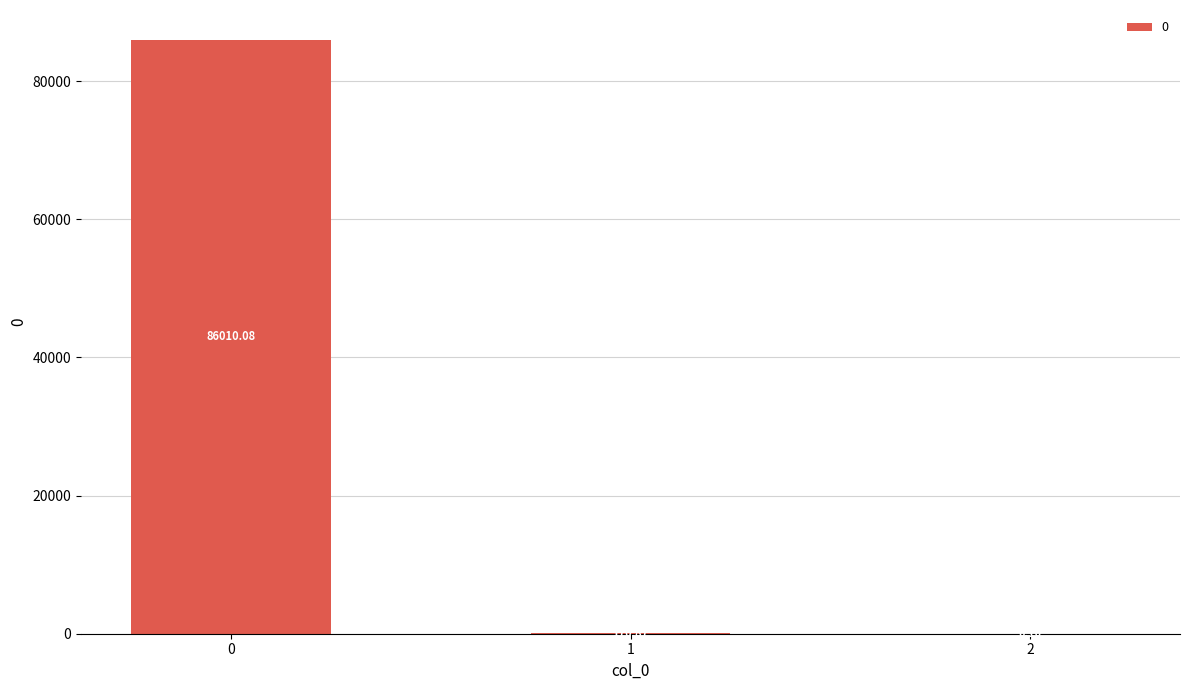

What is the sum of the values at 0 and 1?

86181.0